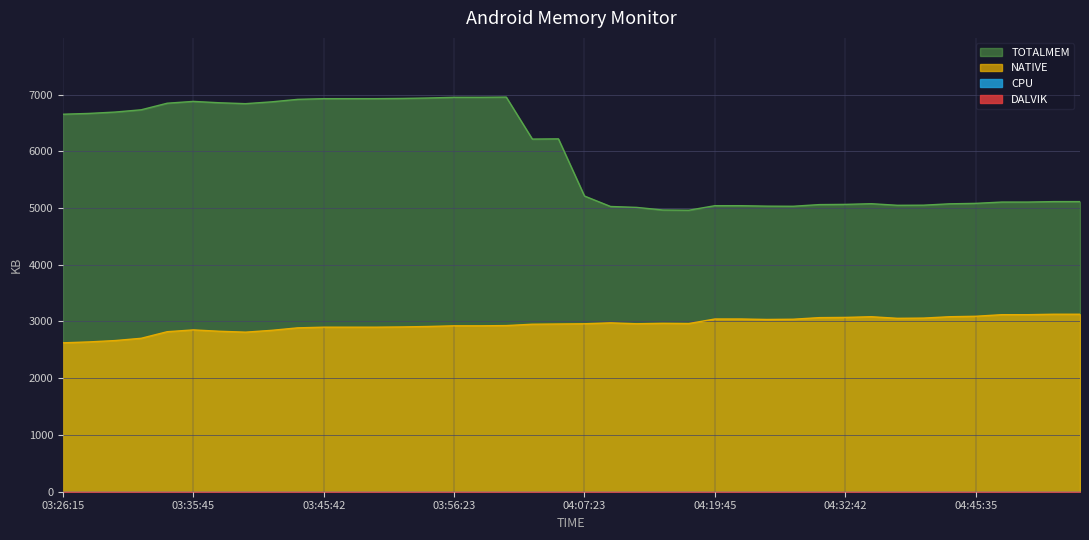

At which label does TOTALMEM reach its minimum?

04:17:35